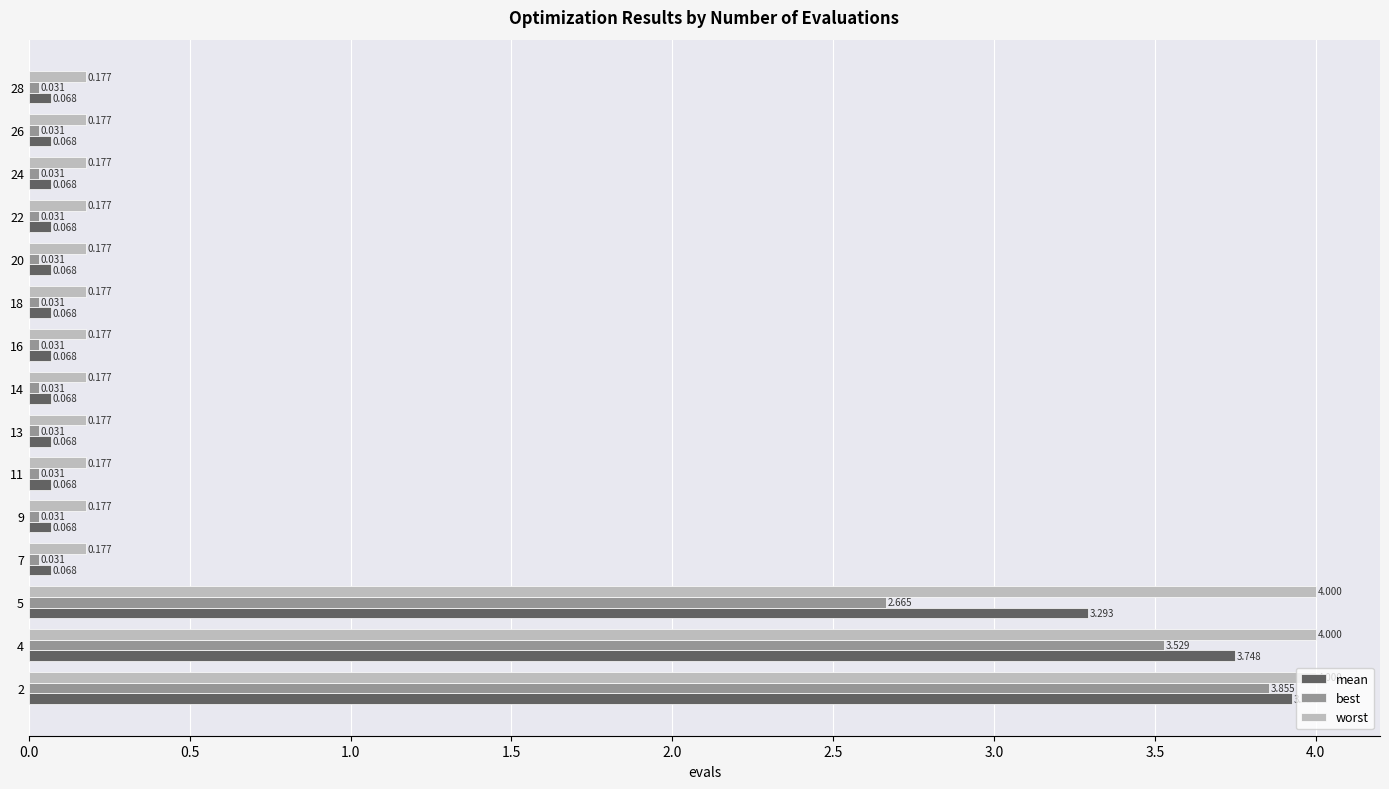

At 4, list the series in order from smallest to largest.

best, mean, worst